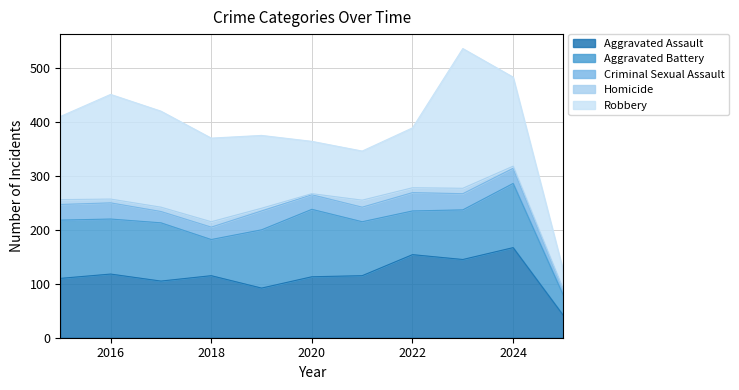

True or false: Aggravated Assault and Homicide intersect in this chart.

False